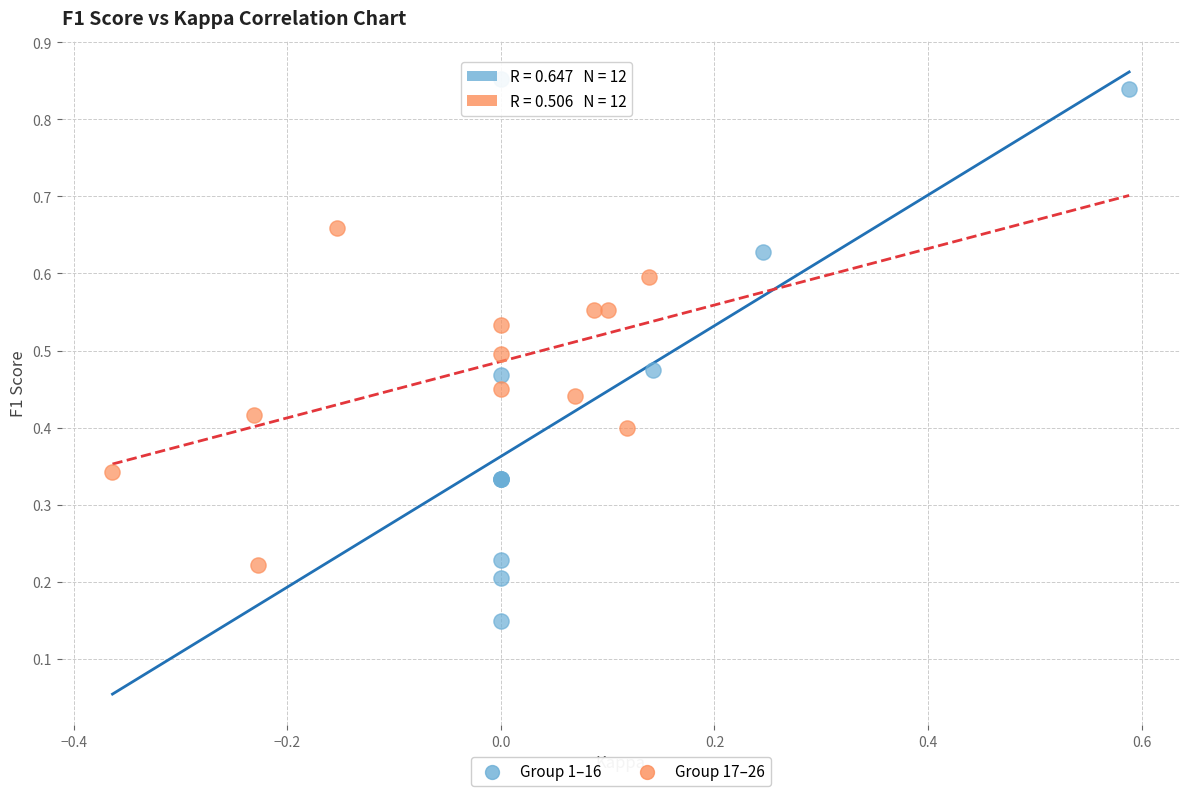

Which series reaches the maximum Y coordinate?

Group 1–16